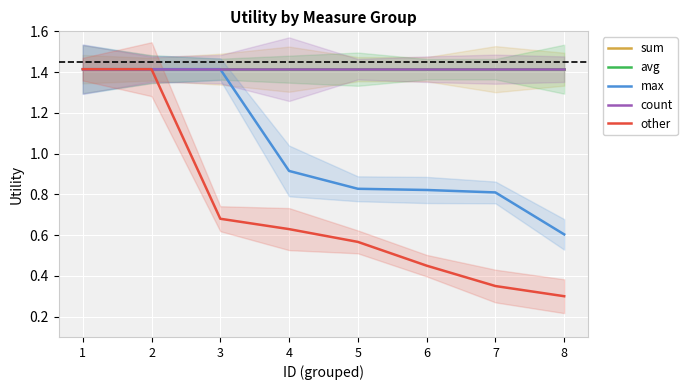

Is it true that other equals 0.6 at 4?

True